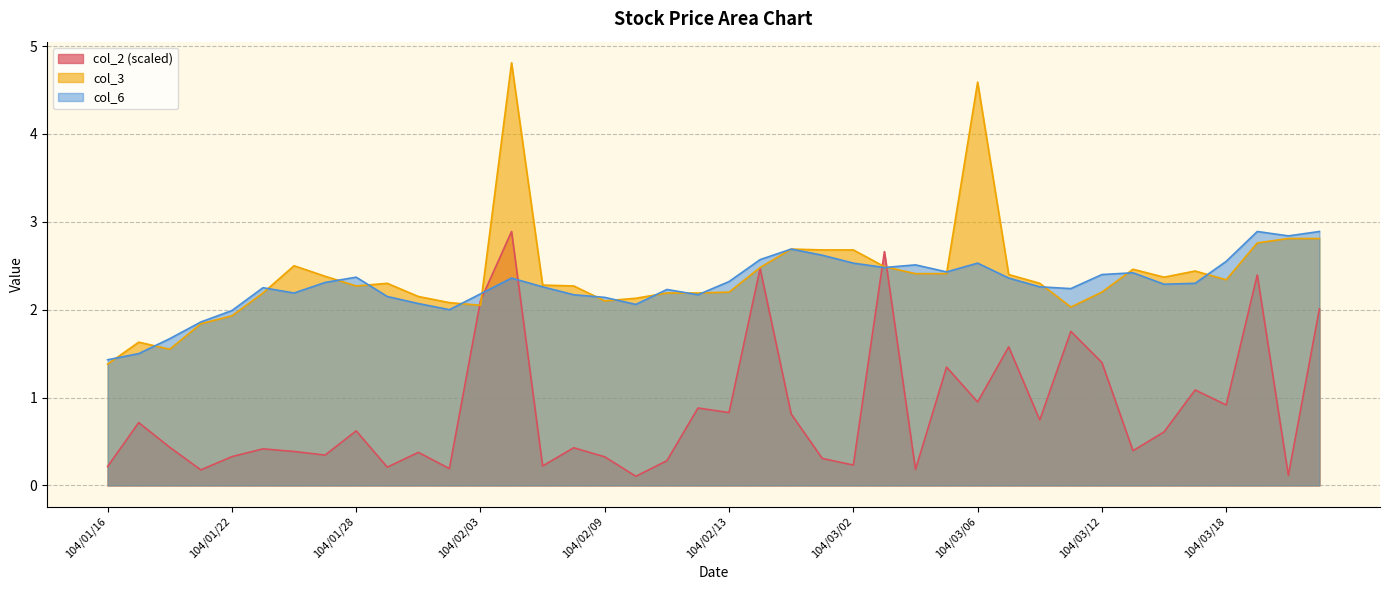

The value of col_2 at 104/01/20 is 0.1. True or false?

False